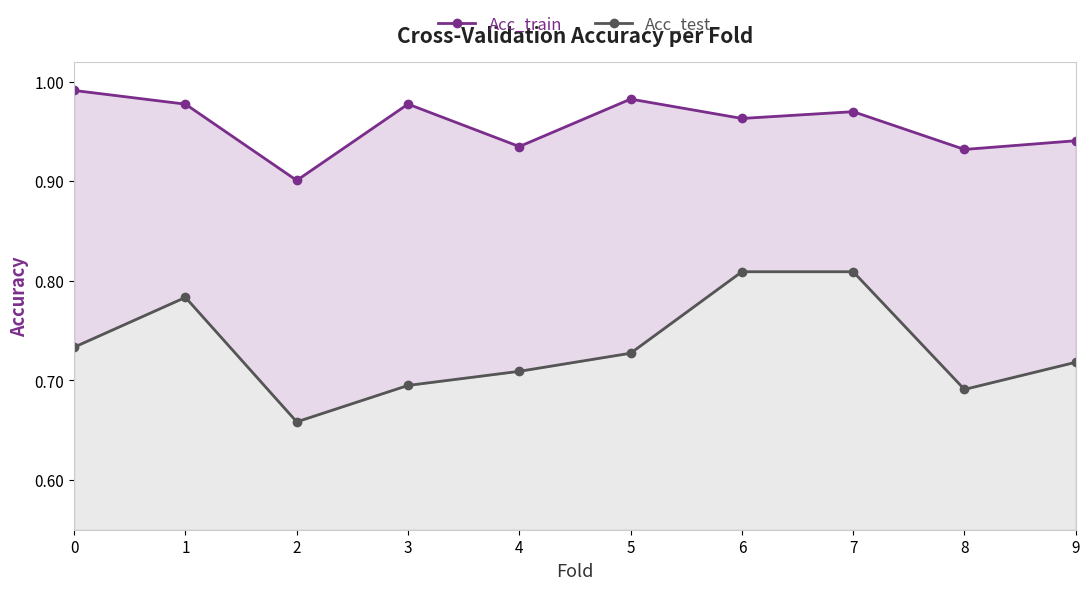

Does the chart display data point markers on the line(s)?

Yes